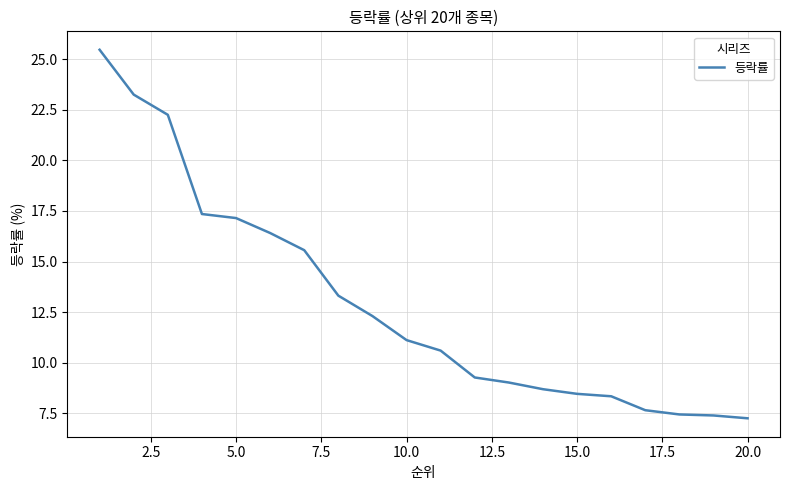

What is the maximum value shown in the chart?

25.5